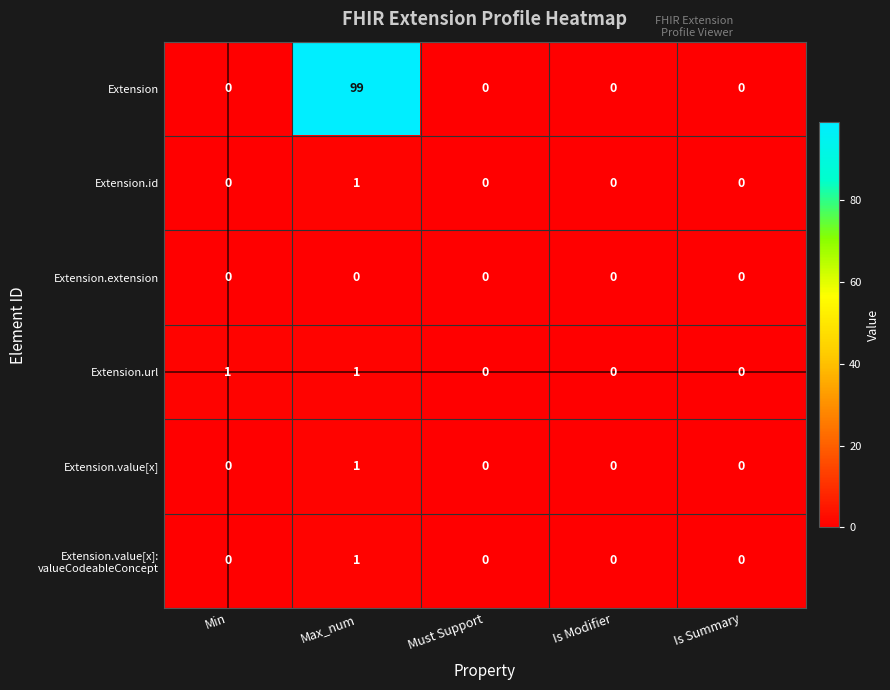

Which series has the largest range (max minus min)?

Extension